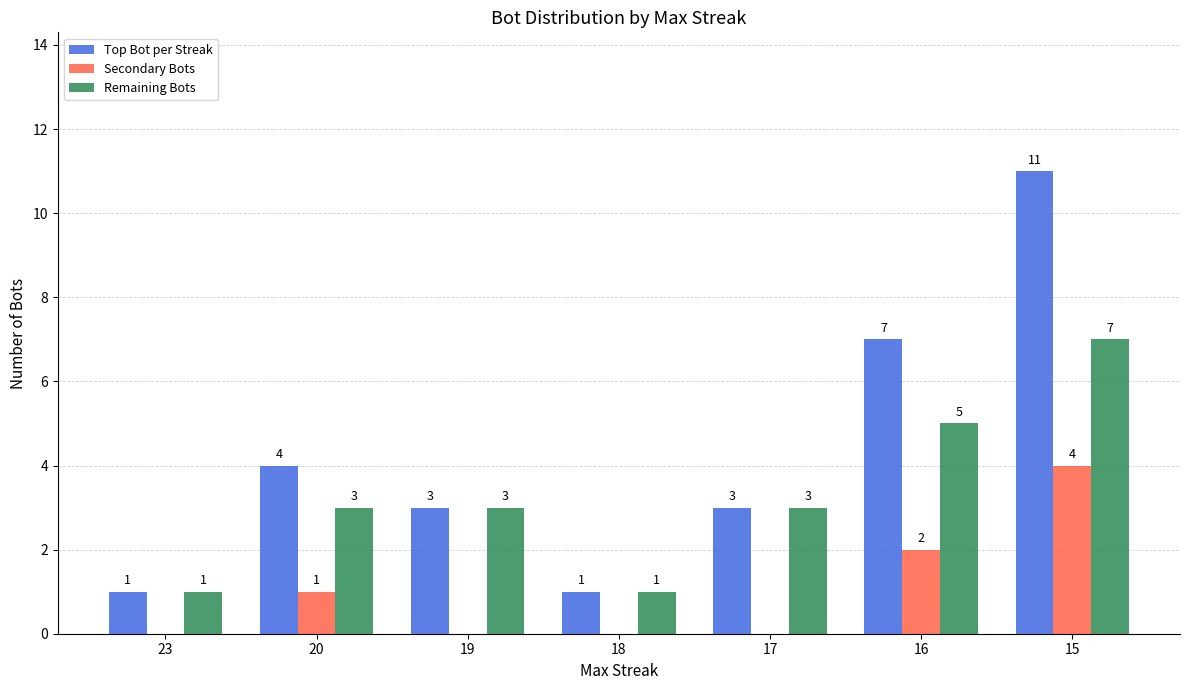

What is the sum of the Top Bot per Streak values at 15 and 18?

12